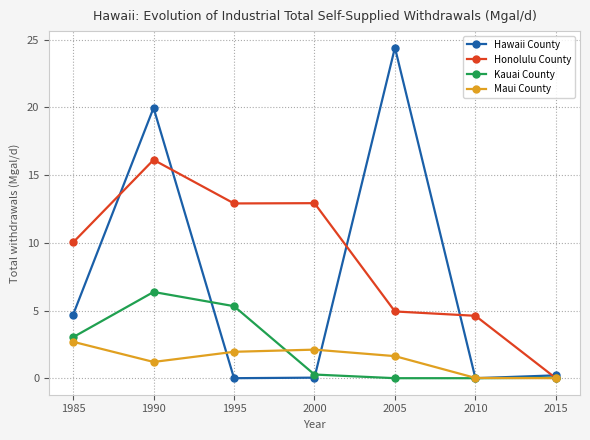

List the series in order of their peak value, lowest first.

Maui County, Kauai County, Honolulu County, Hawaii County